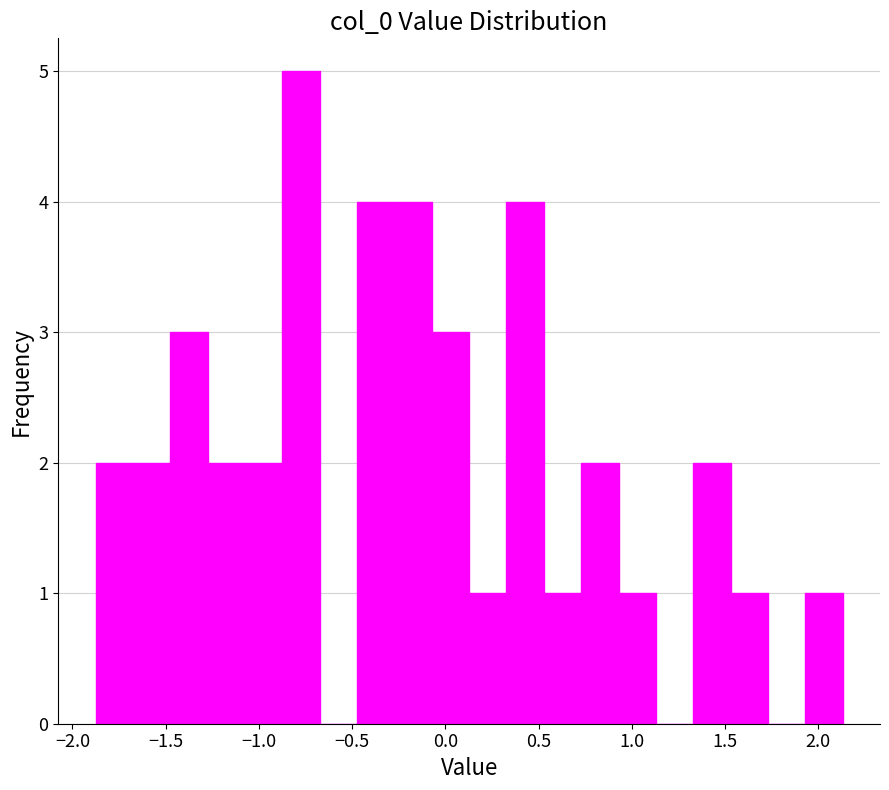

What is the height of the bar covering 1.35 to 1.55 on the x-axis? Neither the bar edges nor the heights are printed on the chart, so give them approximately, as read against the axes.

2